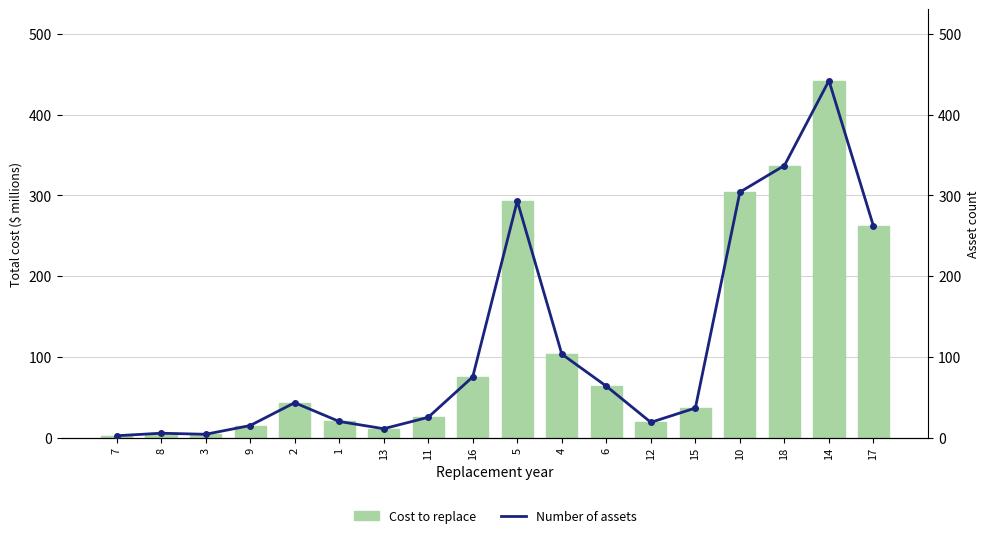

What is the total value across all series at 8?

10.8